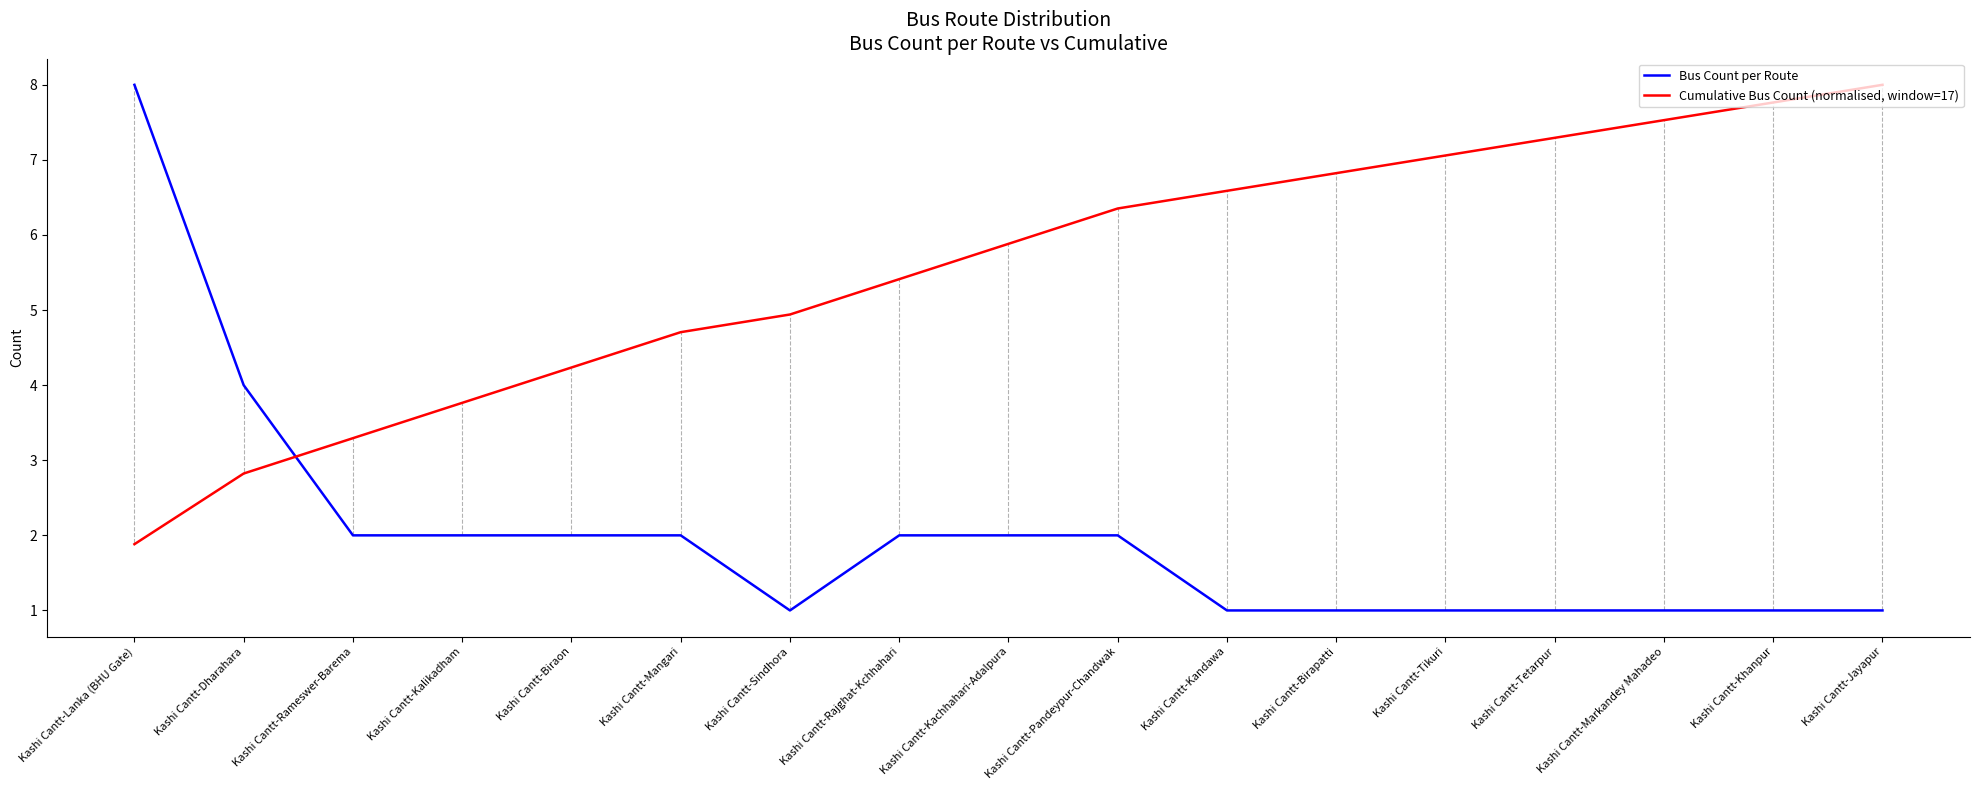

Is the value of Bus Count per Route at Kashi Cantt-Lanka (BHU Gate) greater than the value of Cumulative Bus Count (normalised, window=17) at Kashi Cantt-Rameswer-Barema?

Yes